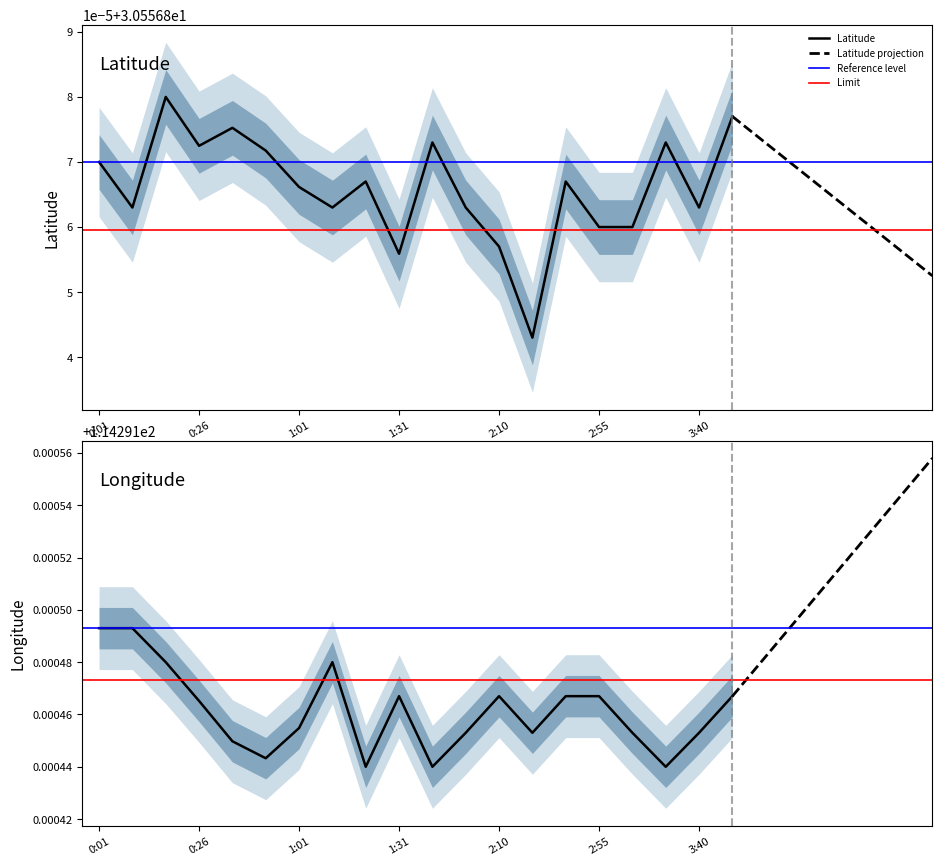

Reading left to right, transcribe all the data shown in this chart.

Latitude: 0:01=30.6	0:08=30.6	0:16=30.6	0:26=30.6	0:37=30.6	0:49=30.6	1:01=30.6	1:10=30.6	1:20=30.6	1:31=30.6	1:43=30.6	1:55=30.6	2:10=30.6	2:25=30.6	2:40=30.6	2:55=30.6	3:10=30.6	3:25=30.6	3:40=30.6	3:55=30.6
Longitude: 0:01=114.3	0:08=114.3	0:16=114.3	0:26=114.3	0:37=114.3	0:49=114.3	1:01=114.3	1:10=114.3	1:20=114.3	1:31=114.3	1:43=114.3	1:55=114.3	2:10=114.3	2:25=114.3	2:40=114.3	2:55=114.3	3:10=114.3	3:25=114.3	3:40=114.3	3:55=114.3